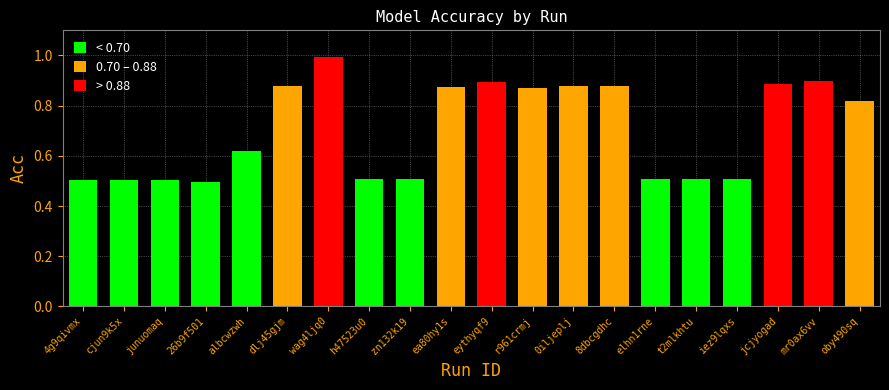

Are the bars horizontal?

No